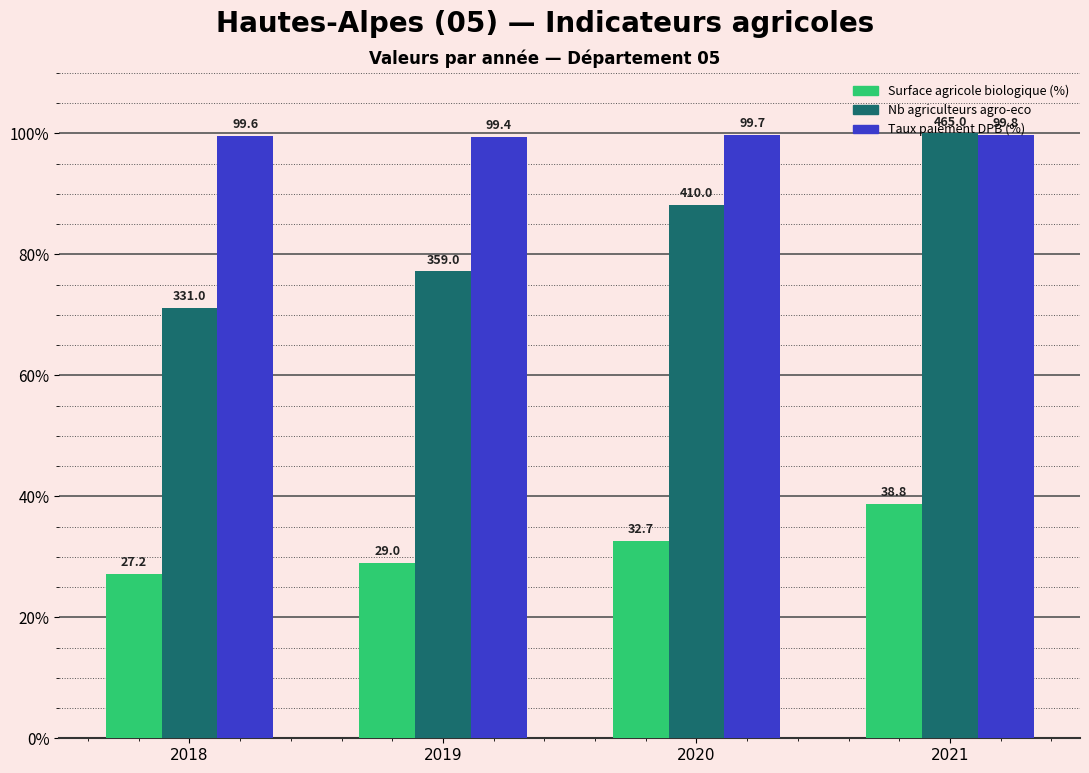

Which category has the lowest value in the Nb agriculteurs agro-eco series?

2018